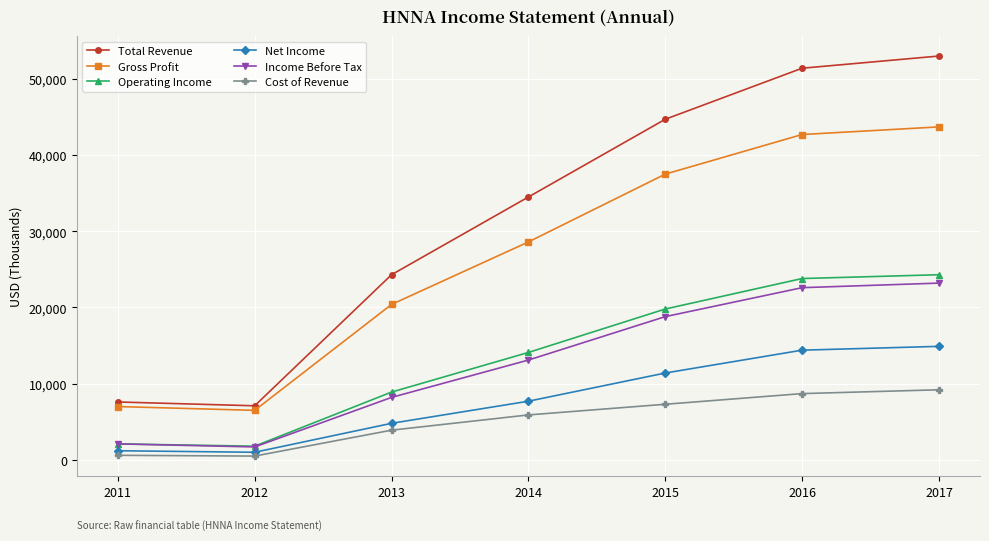

What is the maximum value shown in the chart?

53000